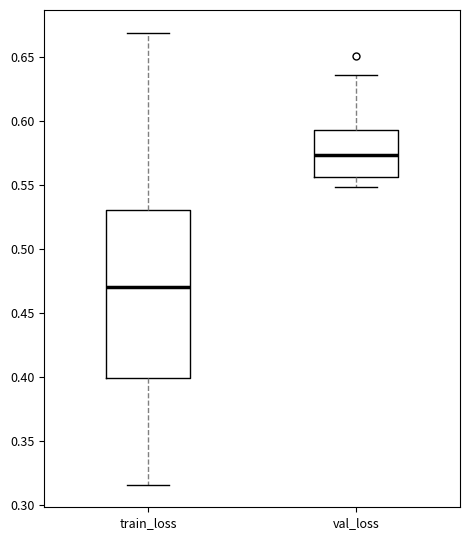

Reading left to right, transcribe this box plot: for each box, give where its median line is, the range the box spans, and where its two whiskers end, as read against the y-axis. The values are not printed on the chart, so give them approximately, as read against the axis.

train_loss: median 0.470, box 0.400 to 0.530, whiskers 0.315 to 0.670
val_loss: median 0.575, box 0.555 to 0.595, whiskers 0.550 to 0.635